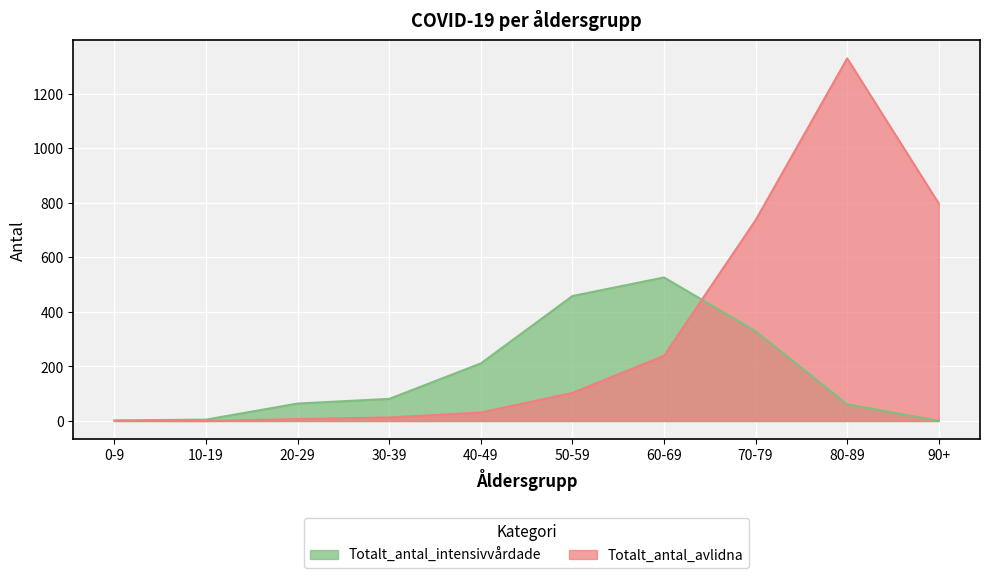

Reading left to right, list all the values displayed in this chart.

Totalt_antal_intensivvårdade: 0-9=2	10-19=5	20-29=64	30-39=81	40-49=211	50-59=458	60-69=526	70-79=329	80-89=61	90+=1
Totalt_antal_avlidna: 0-9=1	10-19=0	20-29=7	30-39=13	40-49=31	50-59=103	60-69=239	70-79=736	80-89=1329	90+=797